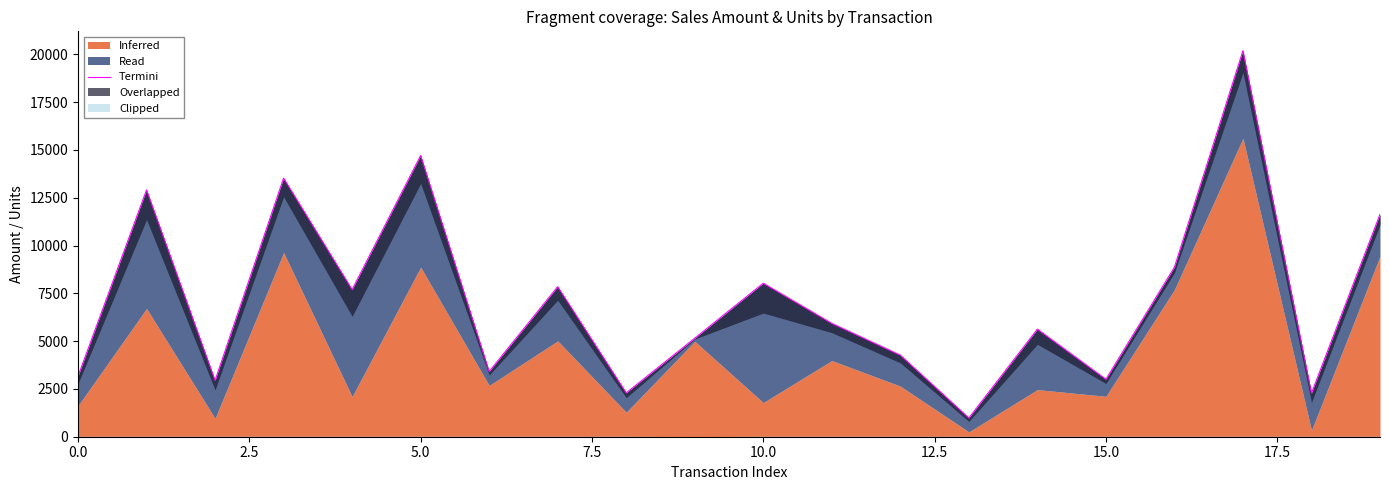

How many values are below 5929?

10